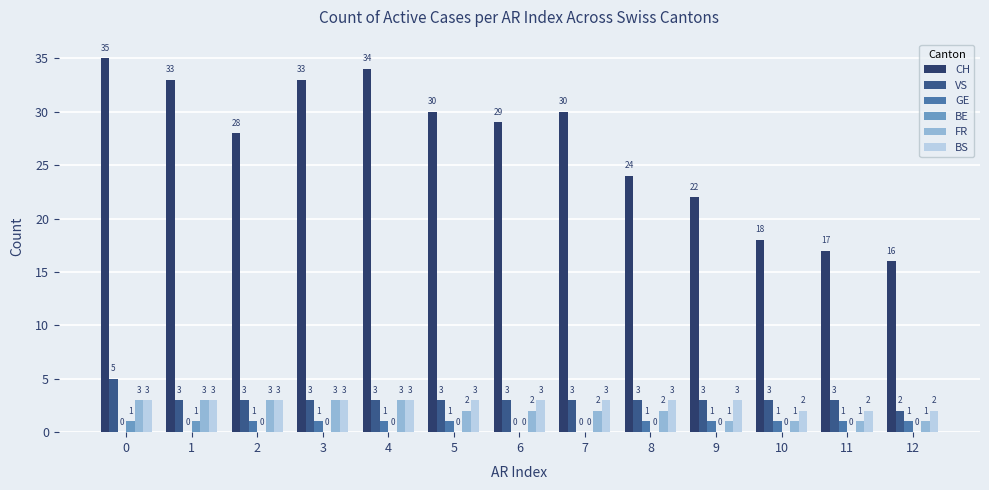

Reading left to right, list all the values displayed in this chart.

CH: 35	33	28	33	34	30	29	30	24	22	18	17	16
VS: 5	3	3	3	3	3	3	3	3	3	3	3	2
GE: 0	0	1	1	1	1	0	0	1	1	1	1	1
BE: 1	1	0	0	0	0	0	0	0	0	0	0	0
FR: 3	3	3	3	3	2	2	2	2	1	1	1	1
BS: 3	3	3	3	3	3	3	3	3	3	2	2	2